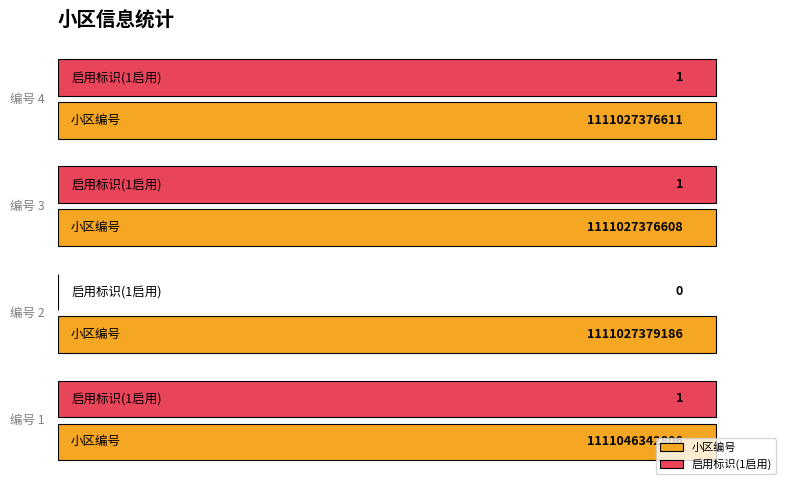

Which series has the largest range (max minus min)?

启用标识(1启用)